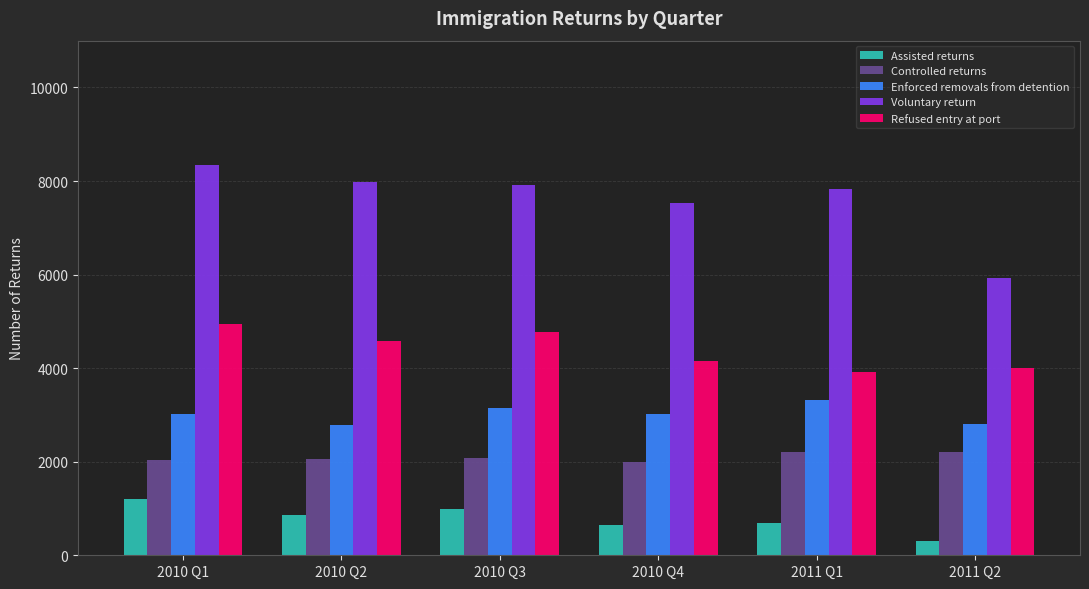

Rank the series at 2010 Q2 from lowest to highest value.

Assisted returns, Controlled returns, Enforced removals from detention, Refused entry at port, Voluntary return